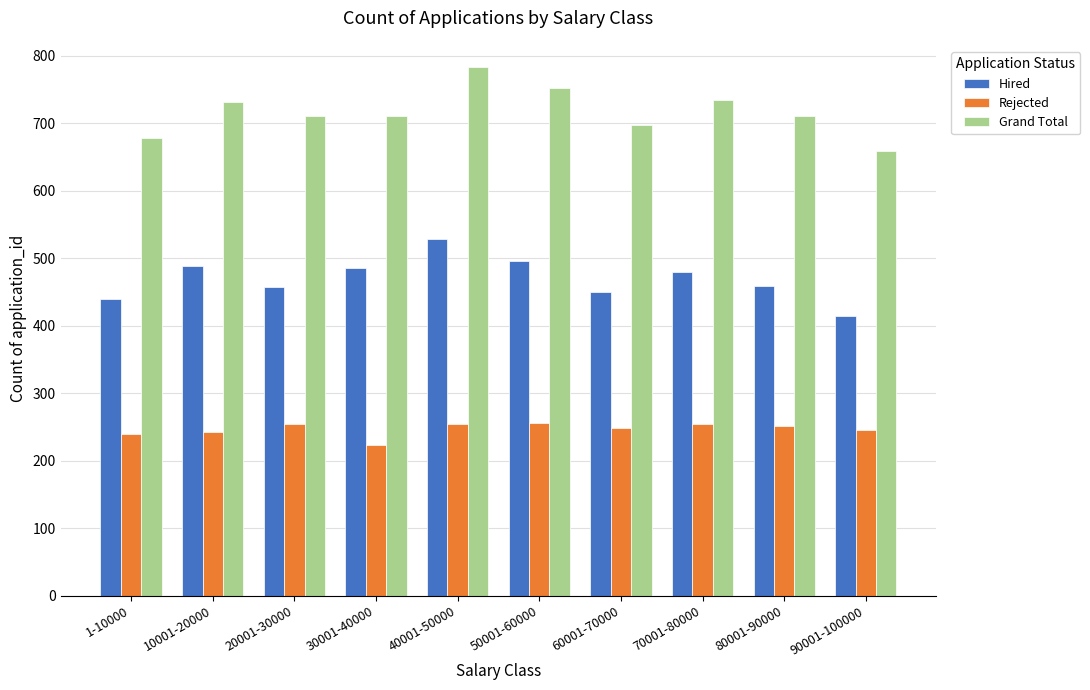

What is the minimum value shown in the chart?

224